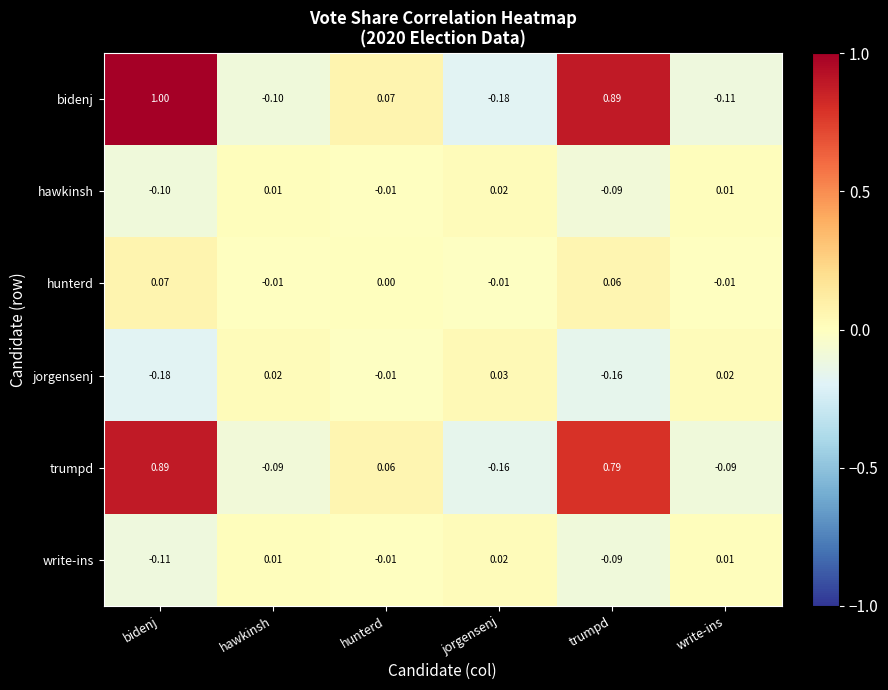

Which category has the lowest value in the bidenj series?

jorgensenj